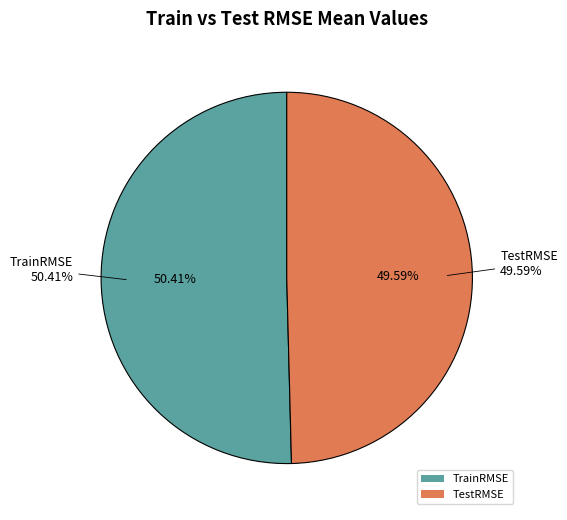

Count the number of slices in the pie.

2